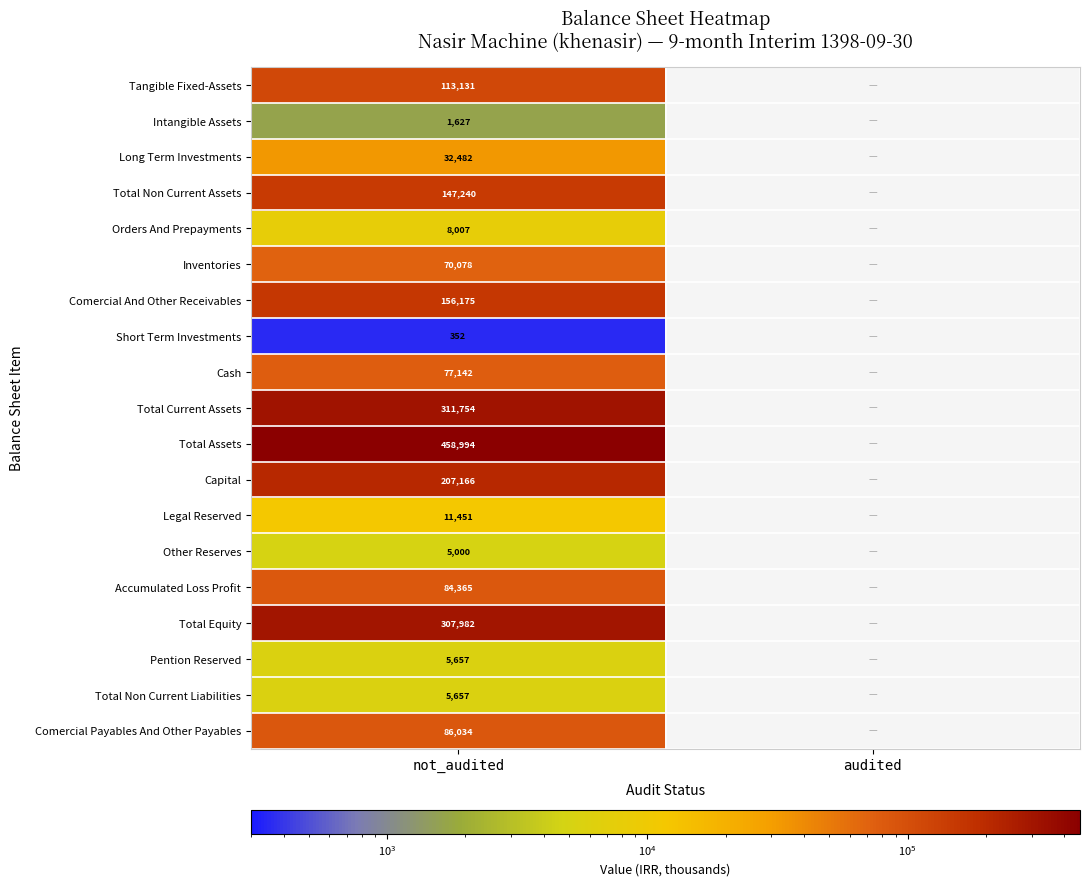

At how many categories does at least one series exceed 321524?

1